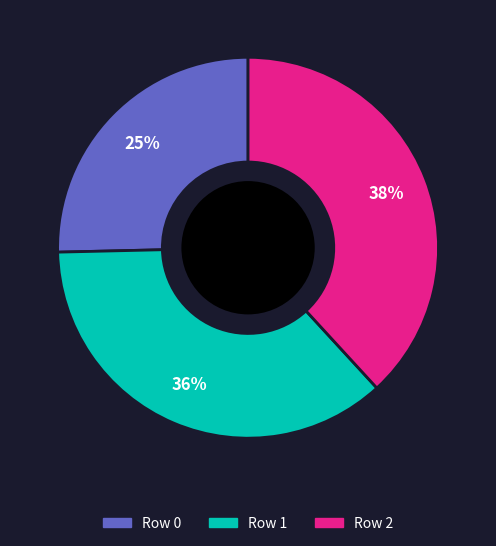

Count the number of slices in the pie.

3